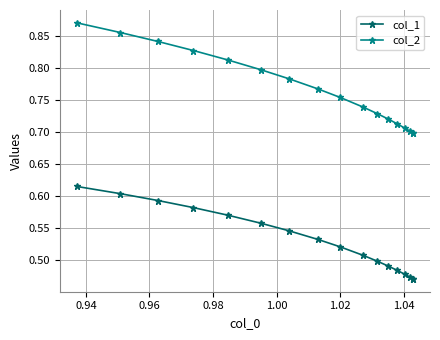

Which series has the largest total across all categories?

col_2